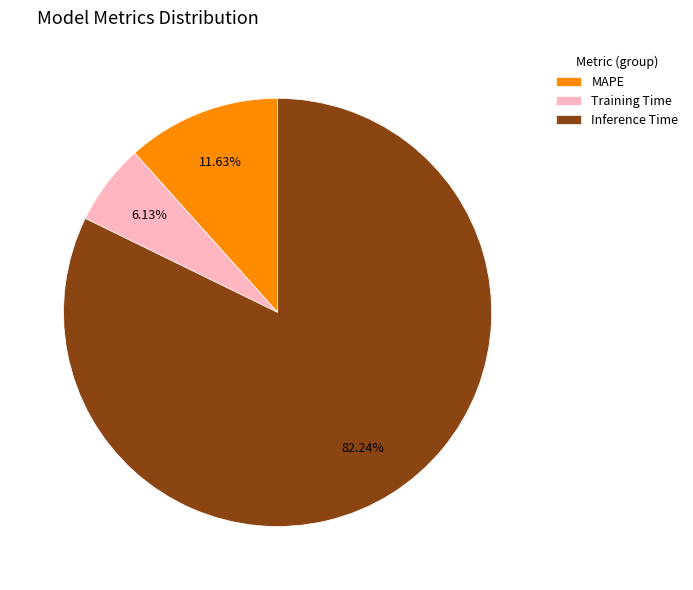

To the nearest percent, what is the difference between the largest and smallest slice percentages?

76%